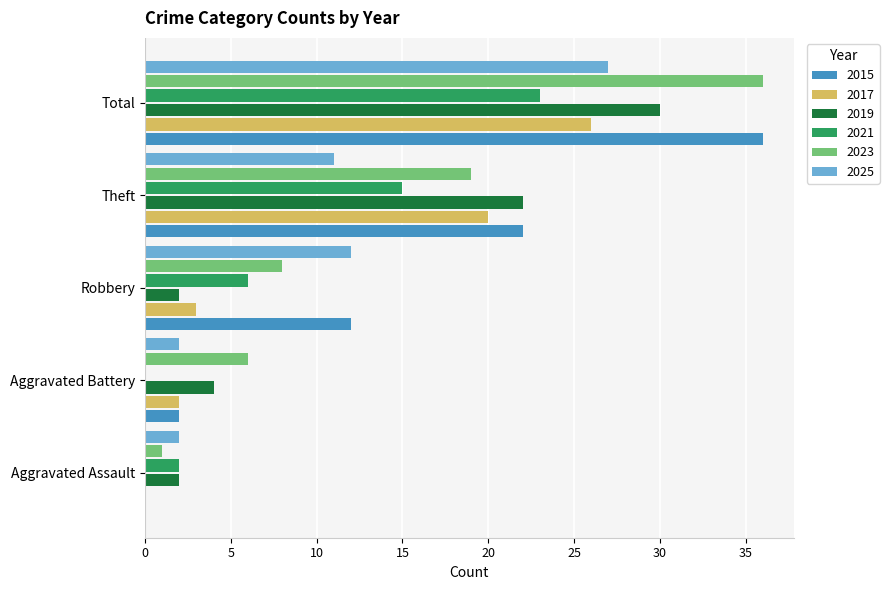

Which series has the largest range (max minus min)?

2015